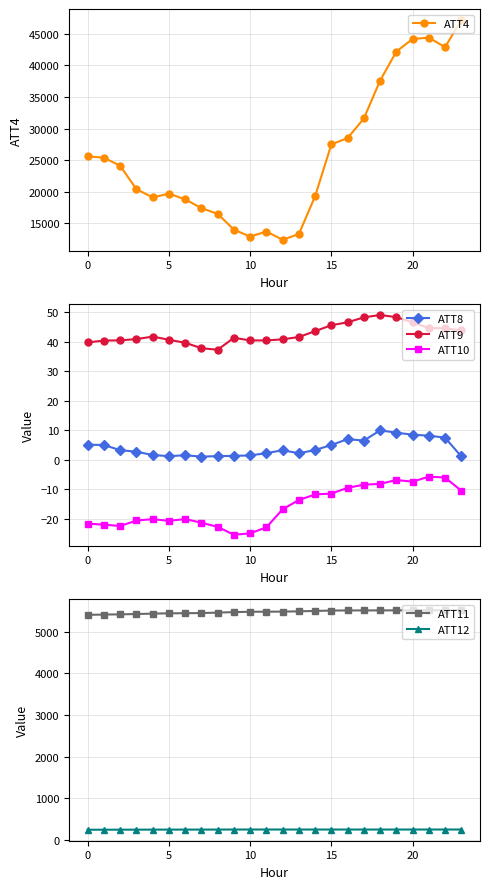

Rank the series by their maximum value, from highest to lowest.

ATT4, ATT11, ATT12, ATT9, ATT8, ATT10